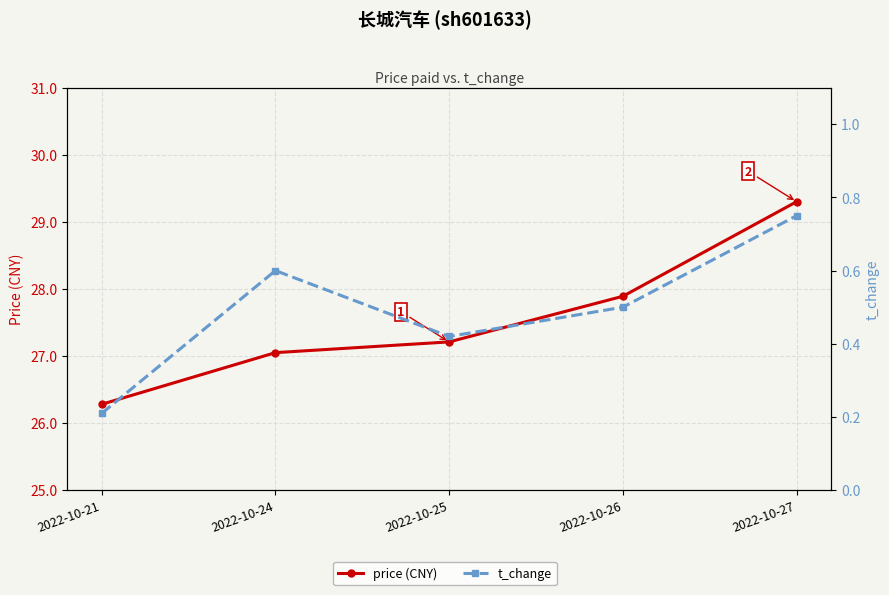

How many lines are shown in the chart?

2